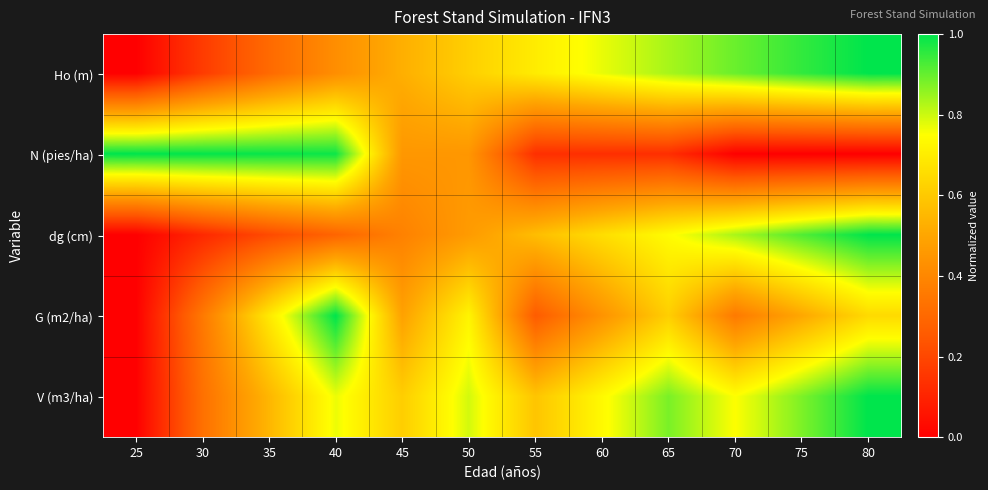

What is the spread (max minus min) of values at 70?

0.9